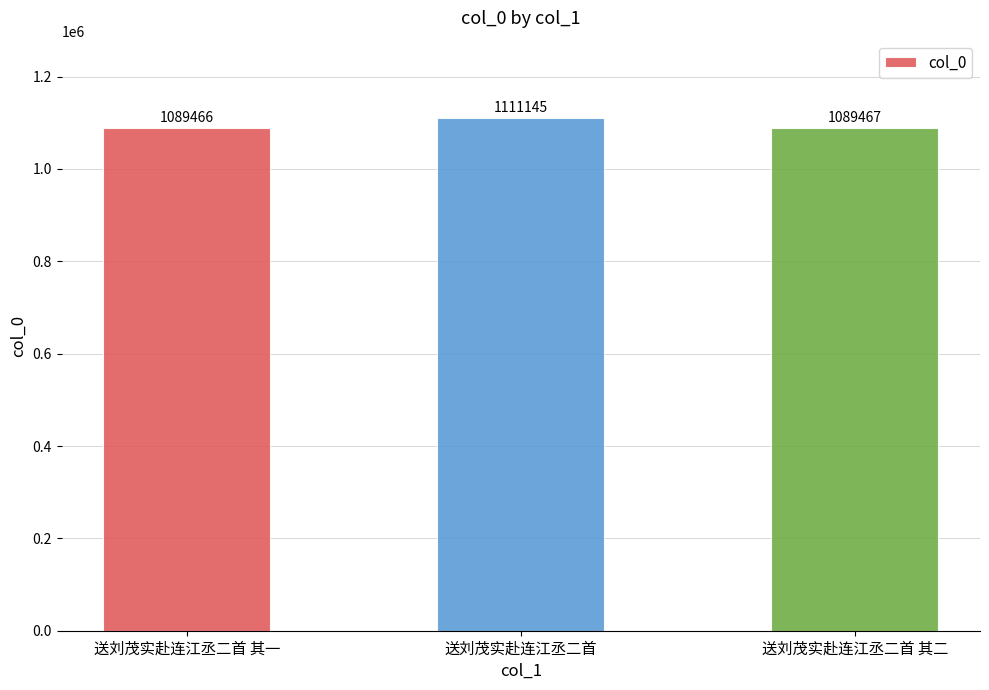

How many values are below 1089467?

1